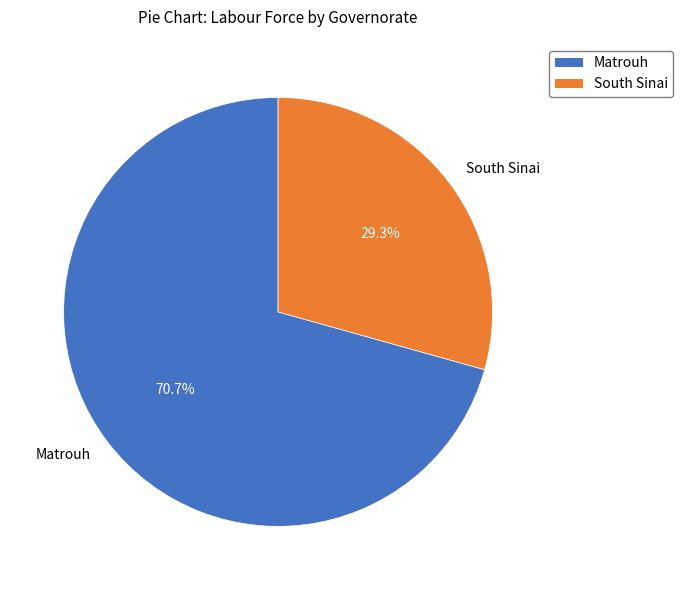

Which slice is the largest?

Matrouh